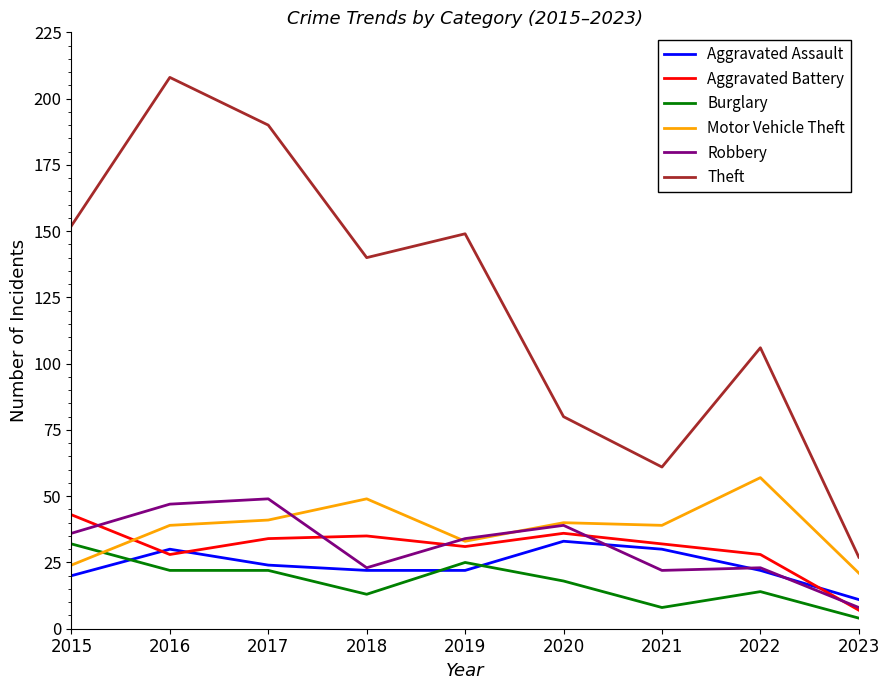

Between 2016 and 2019, which series saw the biggest shift?

Theft